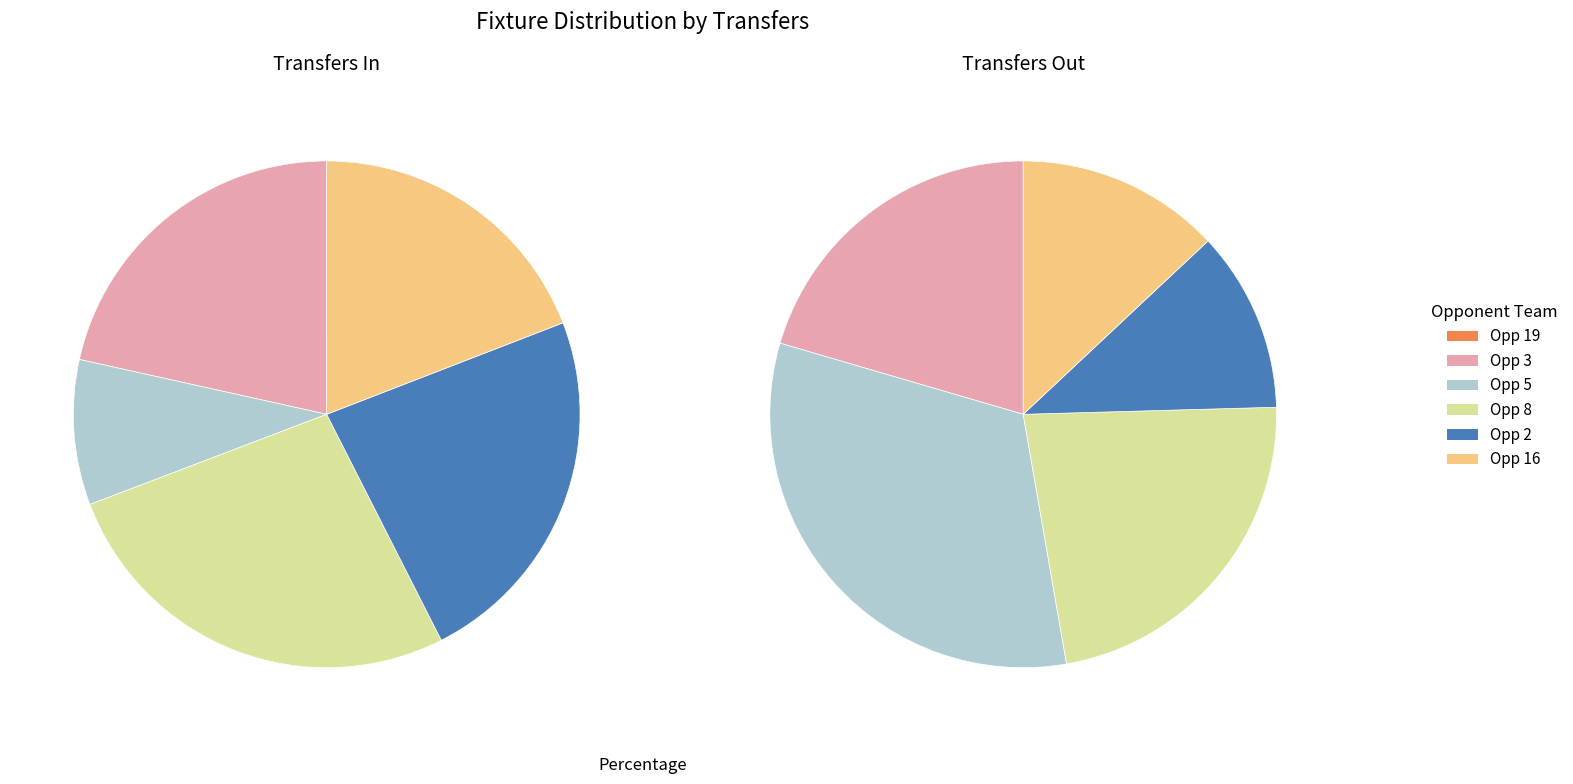

Between 5 and 48, which series saw the biggest shift?

transfers_out